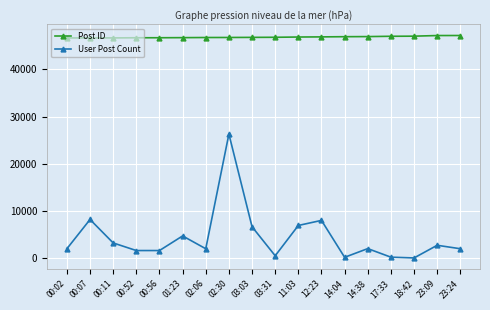

The Post ID series shows 46700 at 00:56. True or false?

True